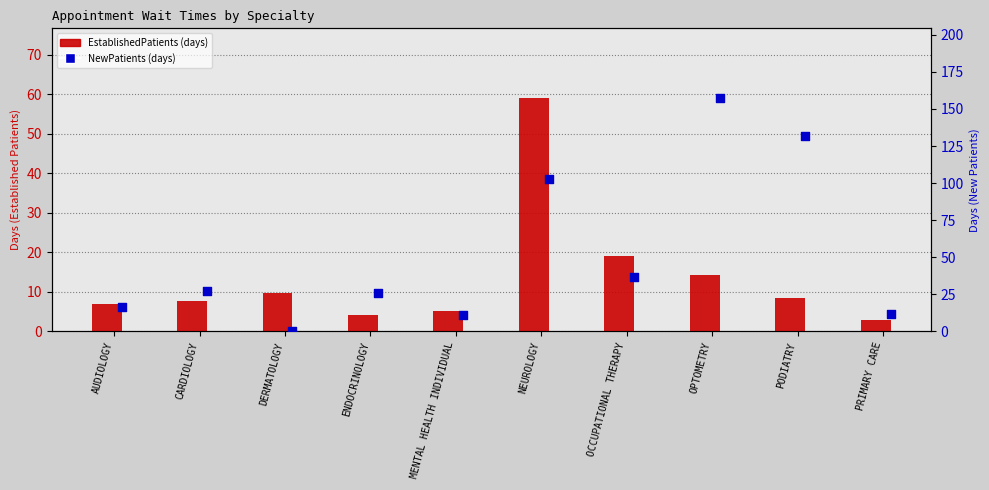

Which series contains the highest Y value?

NewPatients